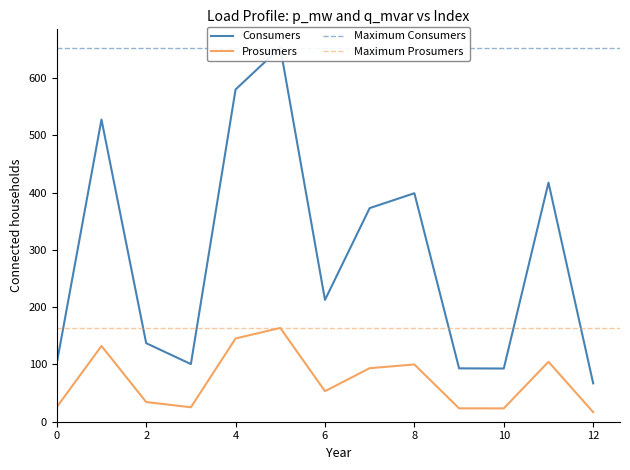

How many distinct data groups are displayed?

2